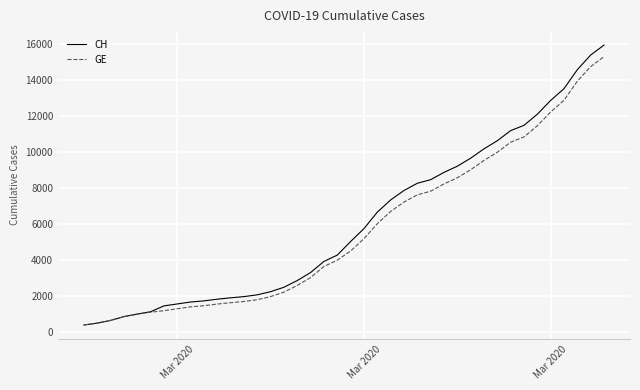

What is the maximum value for GE?

15284